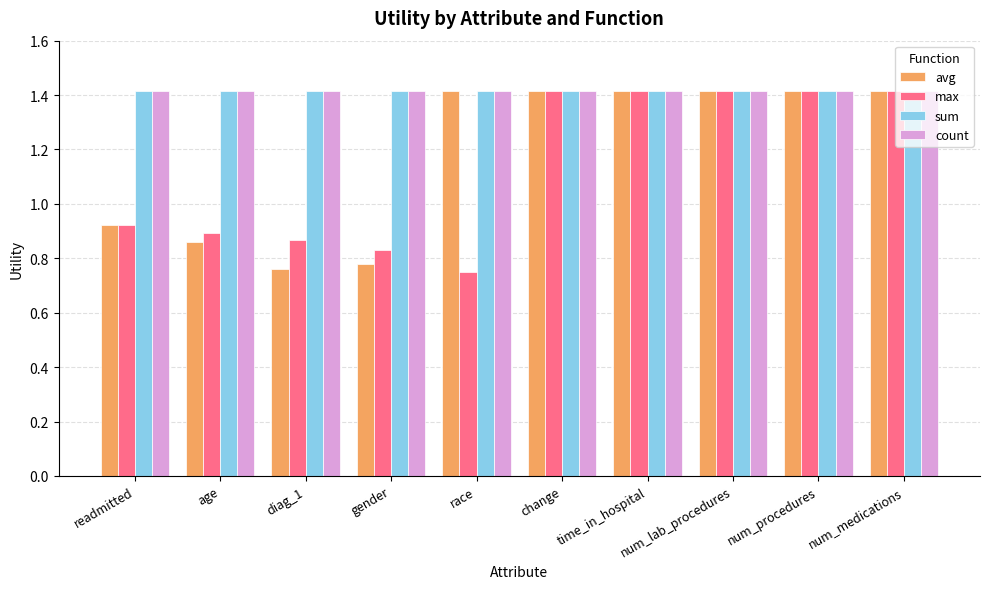

What is the maximum value shown in the chart?

1.4